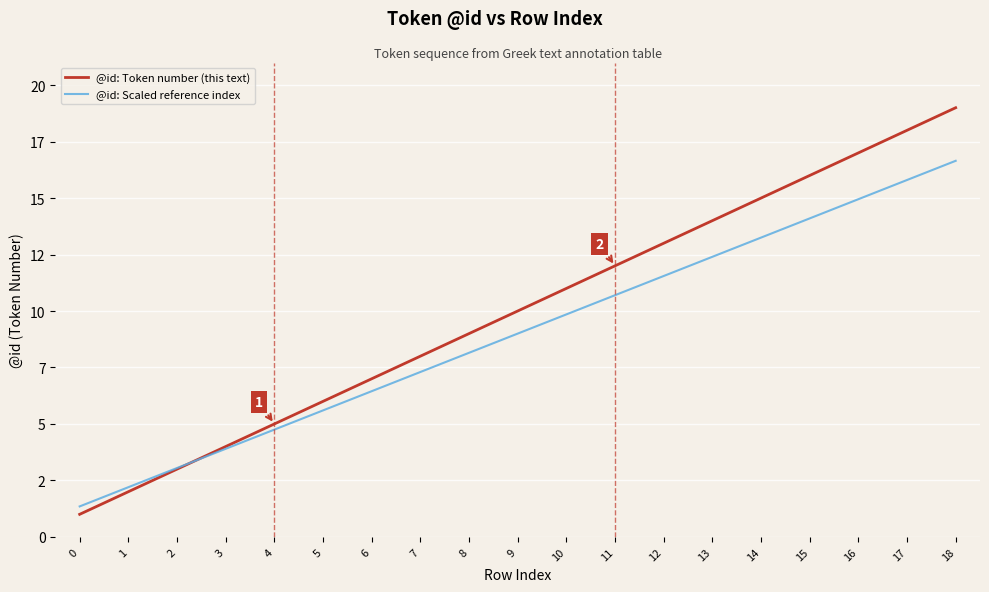

True or false: @id: Token number (this text) and @id: Scaled reference index cross at least once.

True